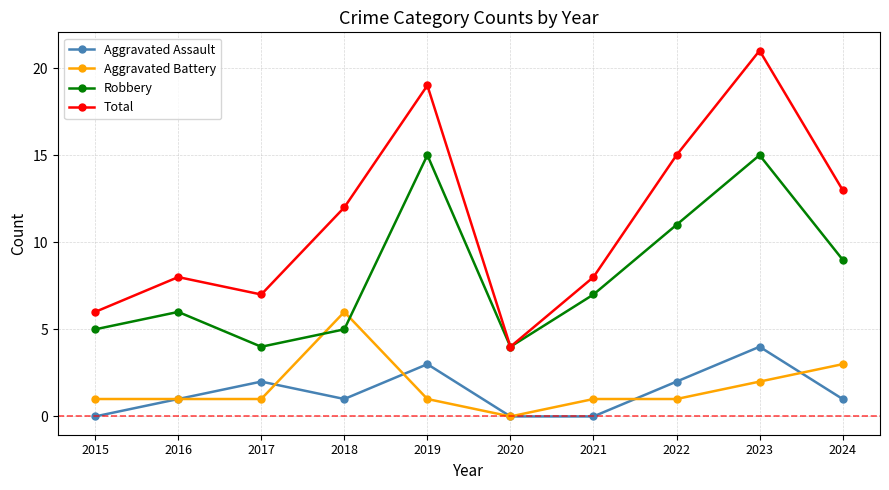

What is the minimum value for Robbery?

4